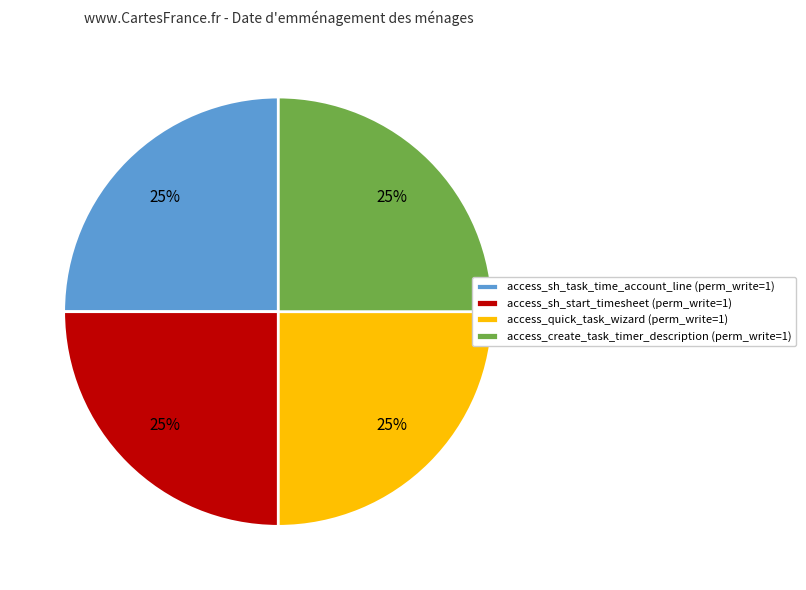

Count the number of slices in the pie.

4